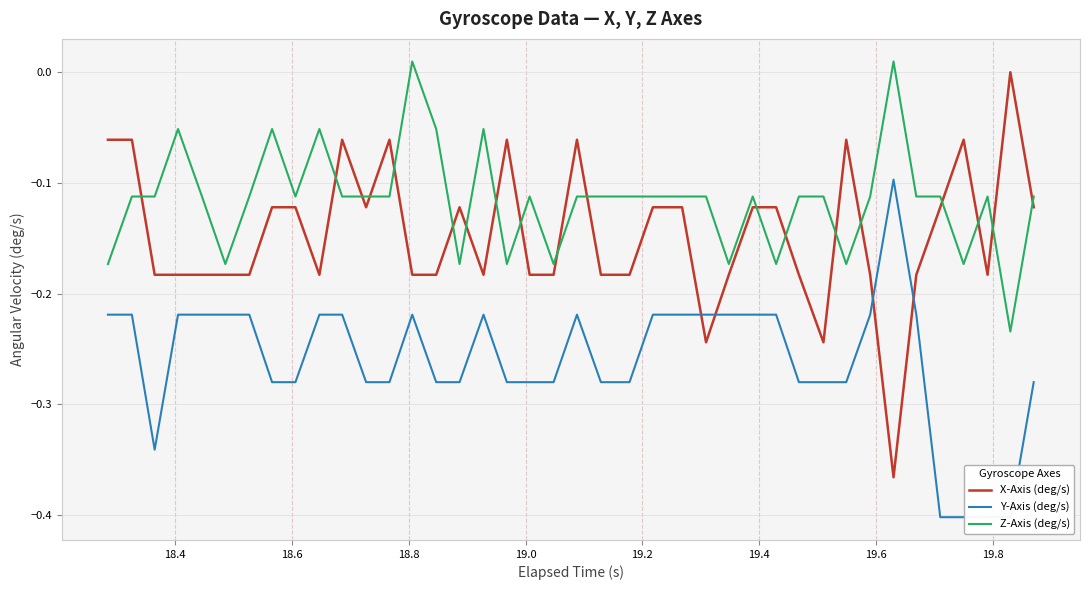

What is the difference between the maximum and minimum values in the Z-Axis (deg/s) series?

0.2